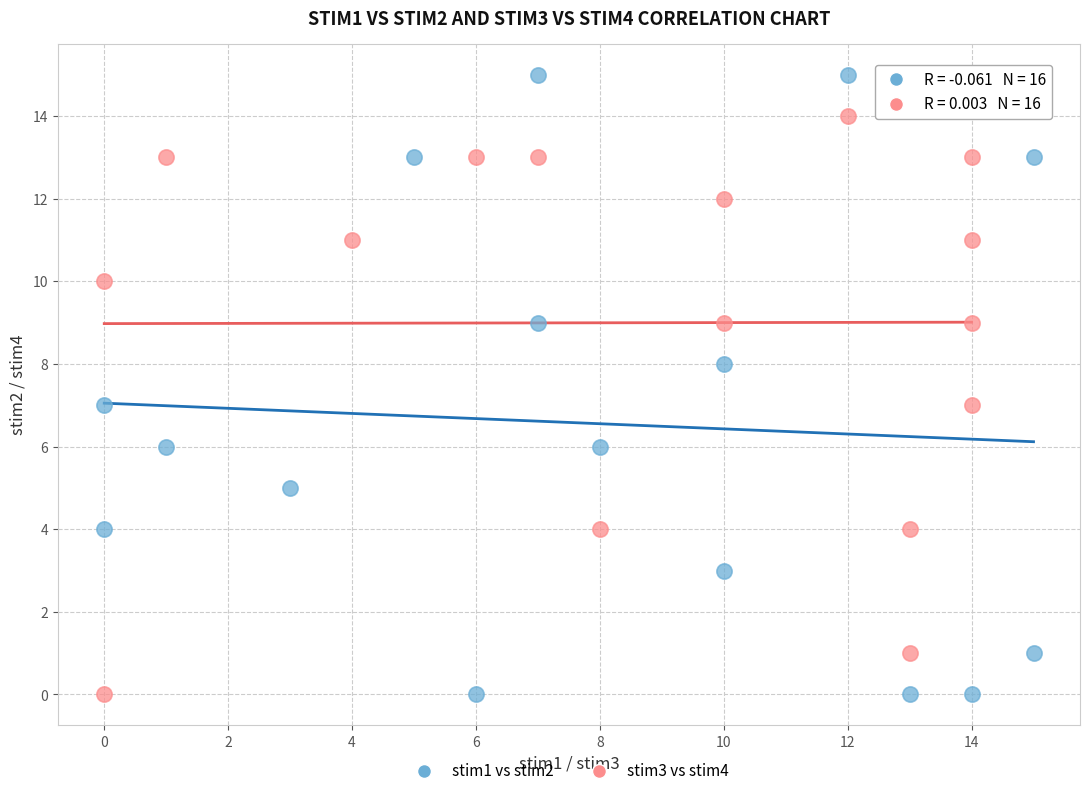

Which series reaches the maximum Y coordinate?

stim1 vs stim2